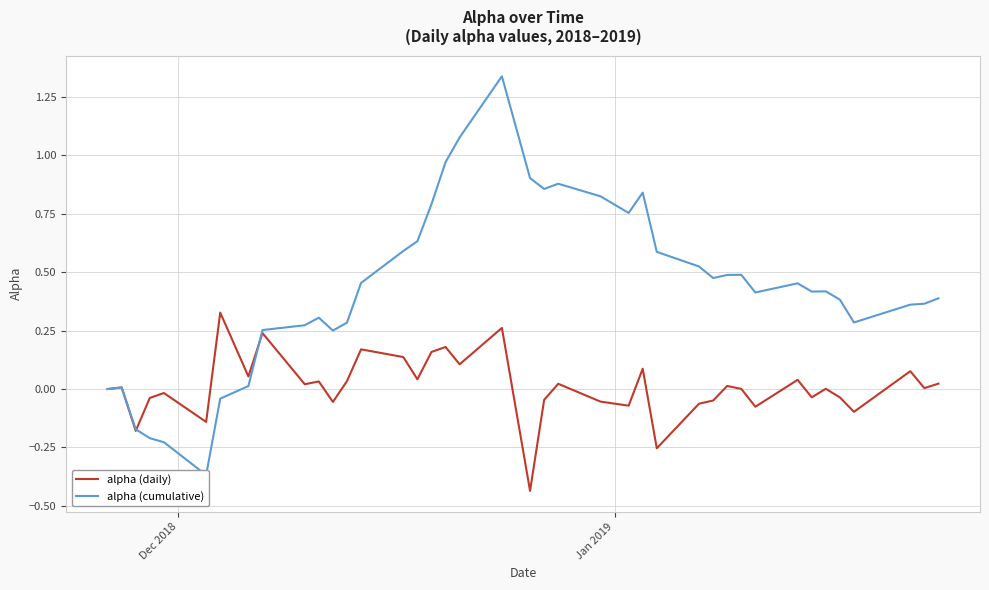

Which series has the largest range (max minus min)?

alpha (cumulative)